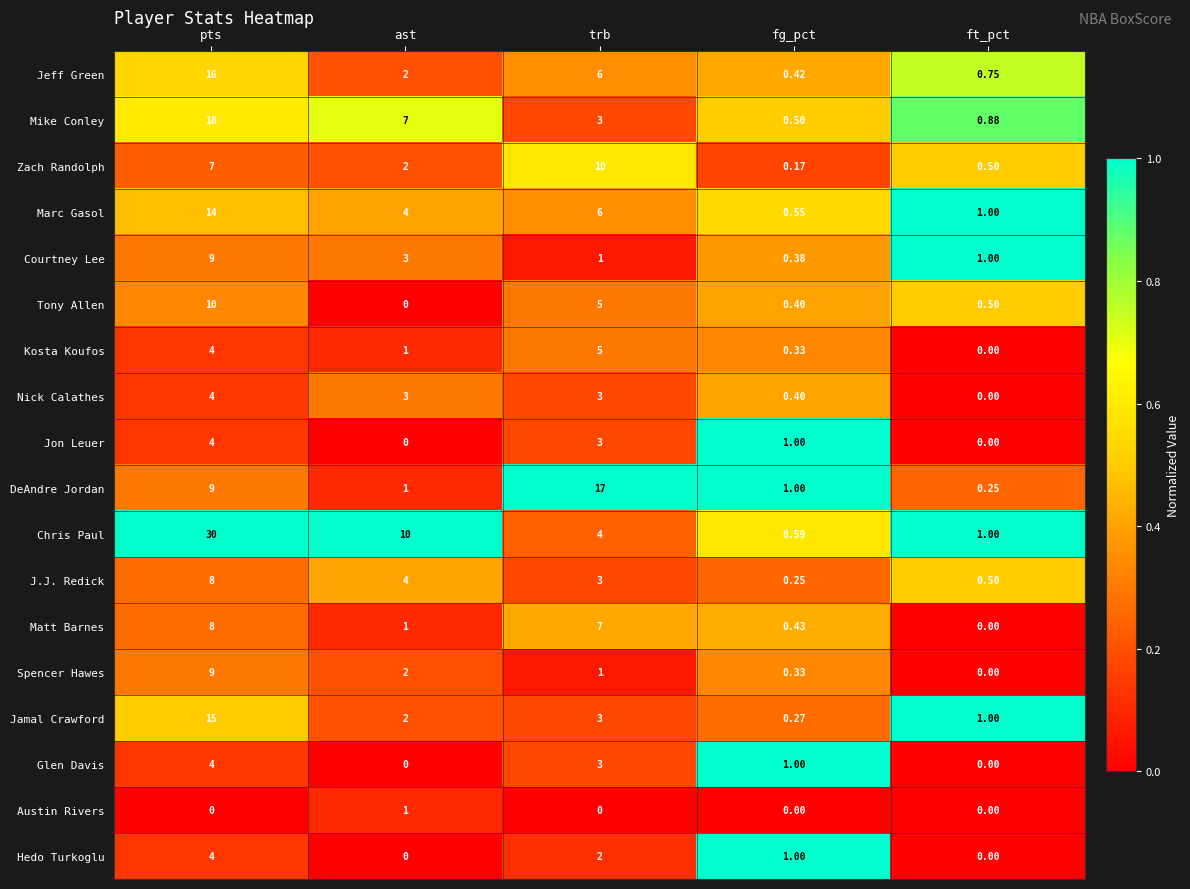

Where does the Mike Conley series first go above 3?

pts